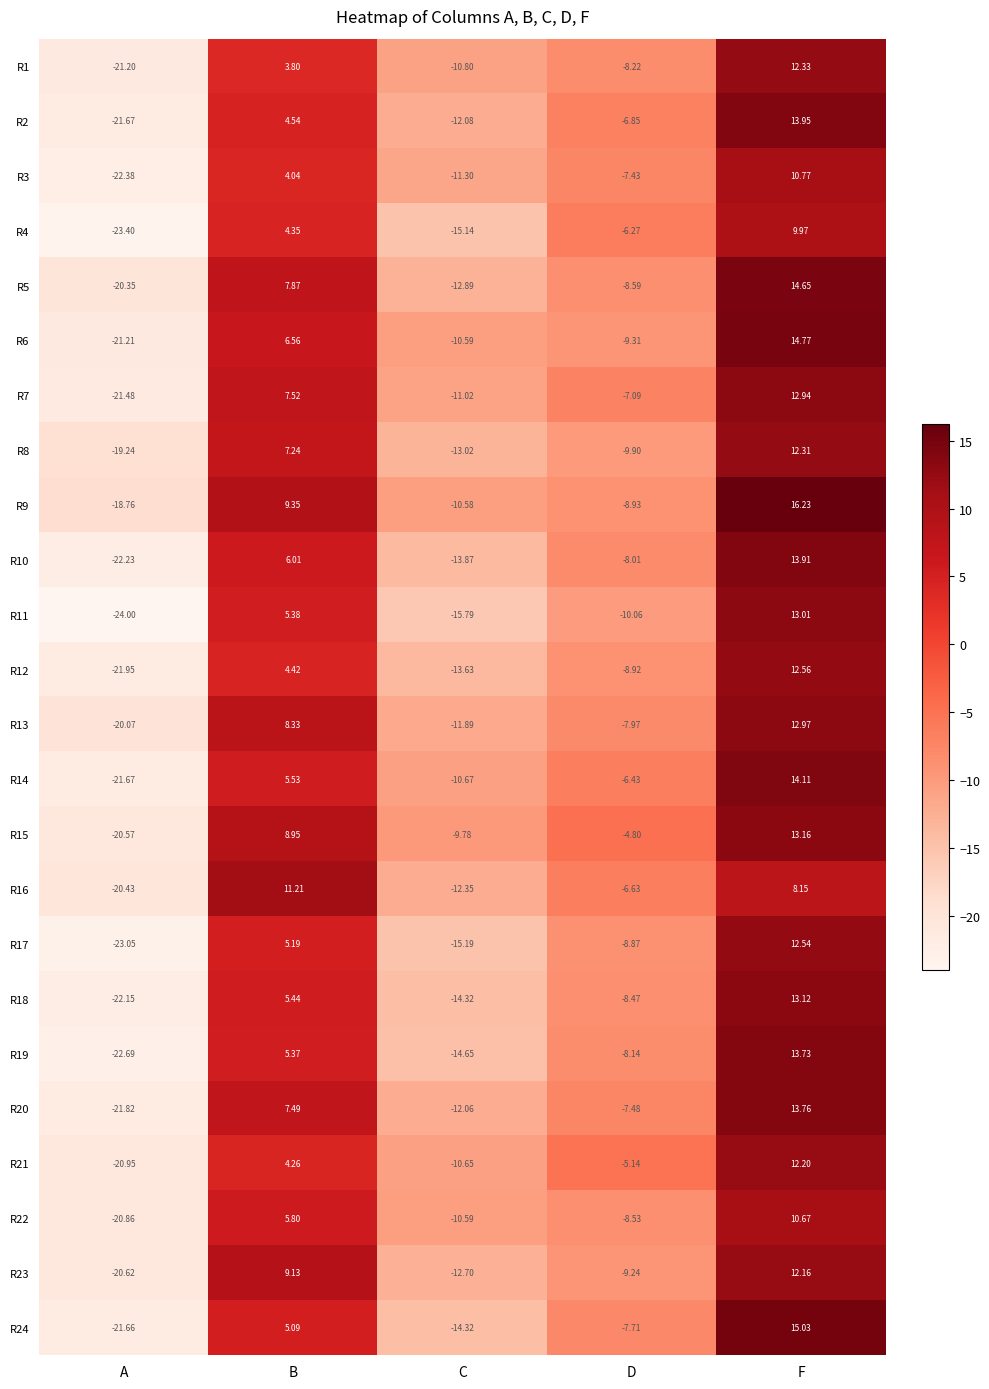

Which category has the lowest value in the R24 series?

A